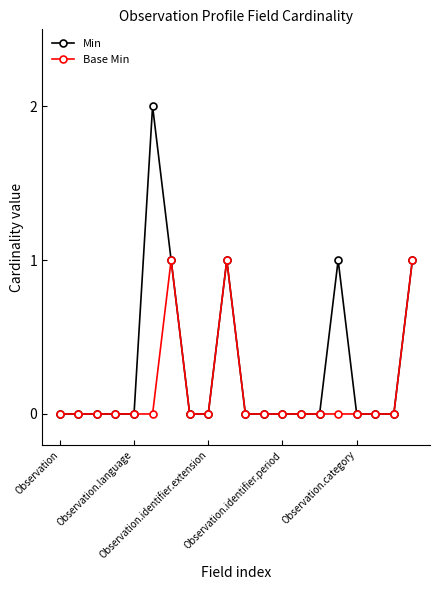

True or false: Base Min has more than 0 interior local peaks.

True